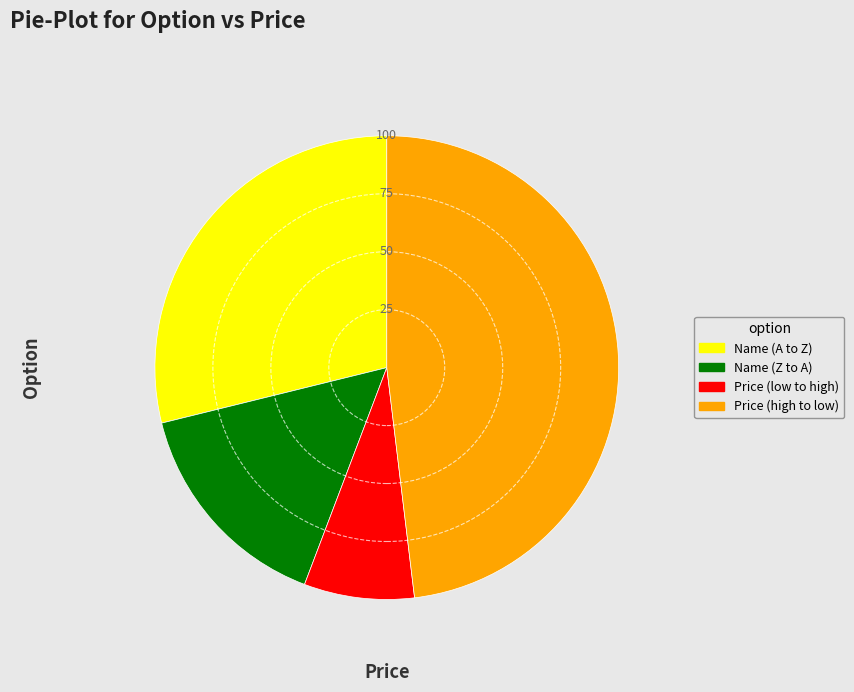

Is the sum of Name (A to Z) and Price (high to low) greater than half?

Yes